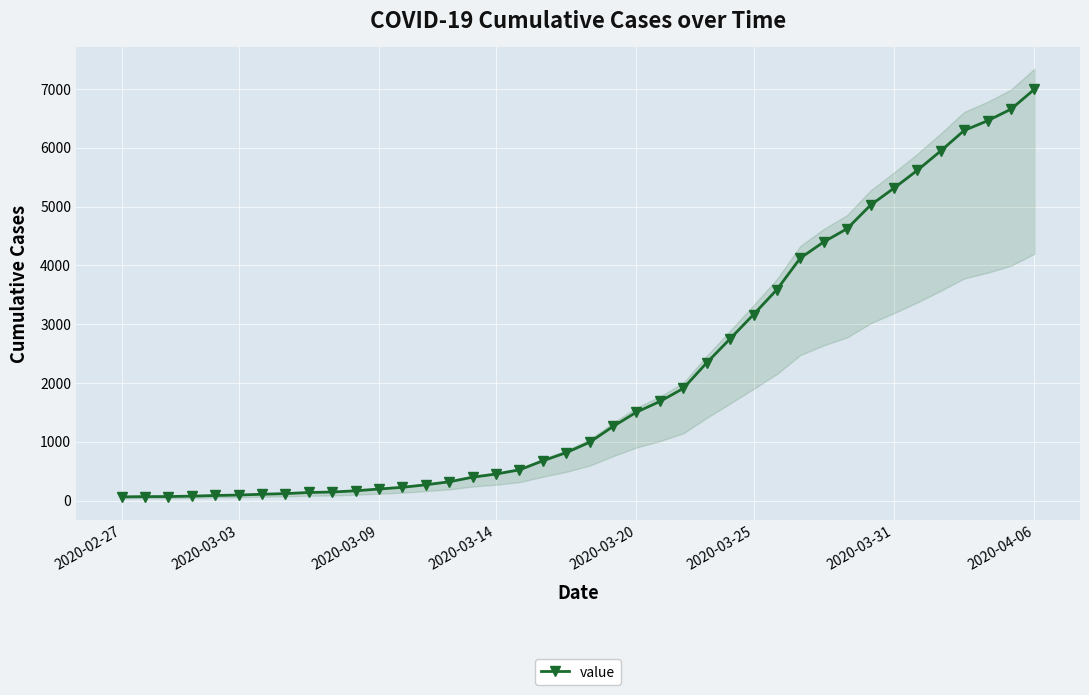

How many lines are shown in the chart?

1